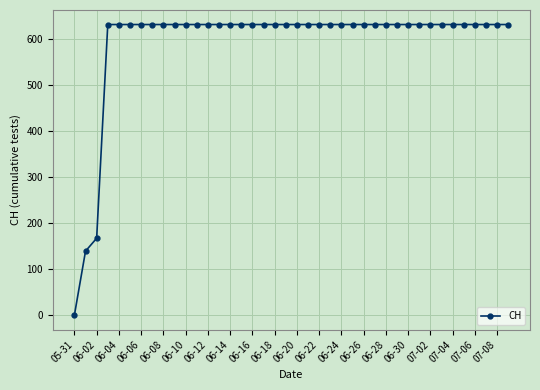

What is the maximum value shown in the chart?

631